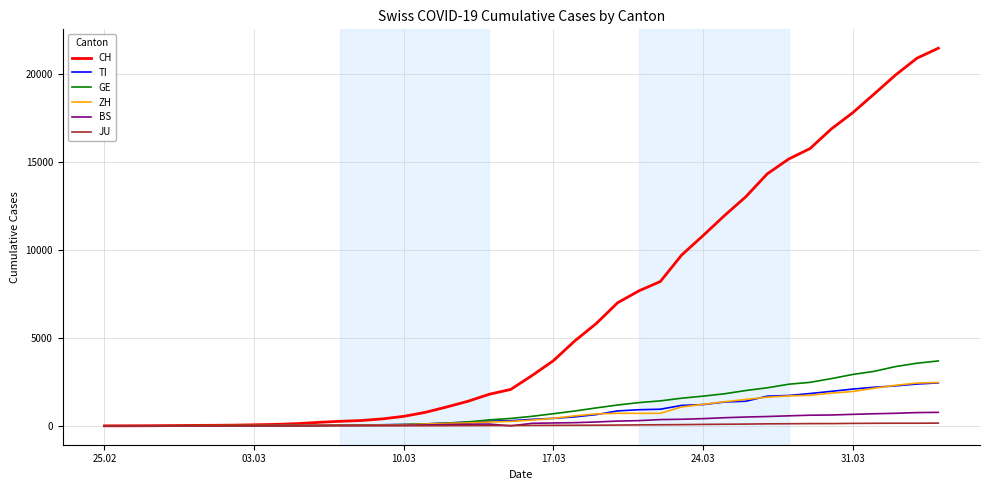

Which series has the largest total across all categories?

CH